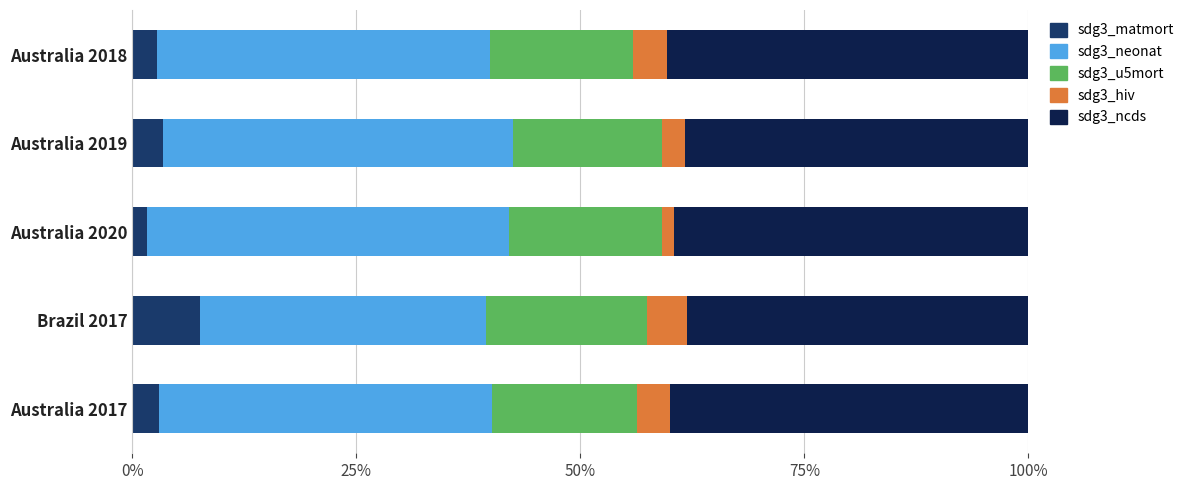

What is the maximum value for sdg3_matmort?

7.5